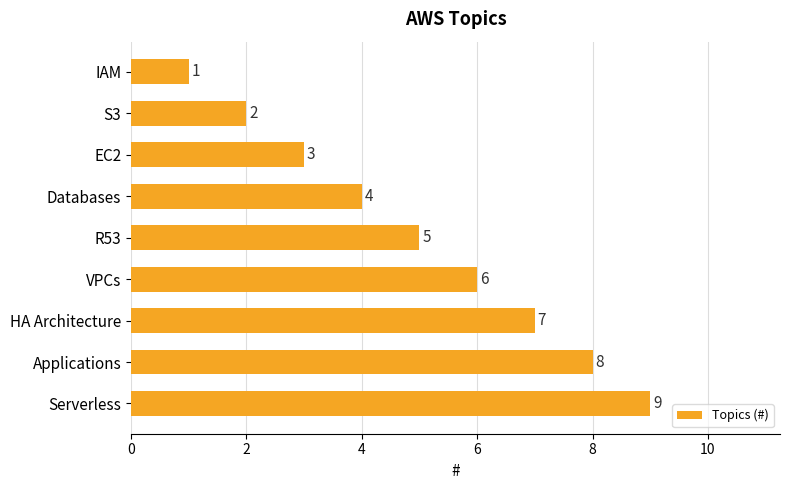

At which label is the value closest to 5?

R53